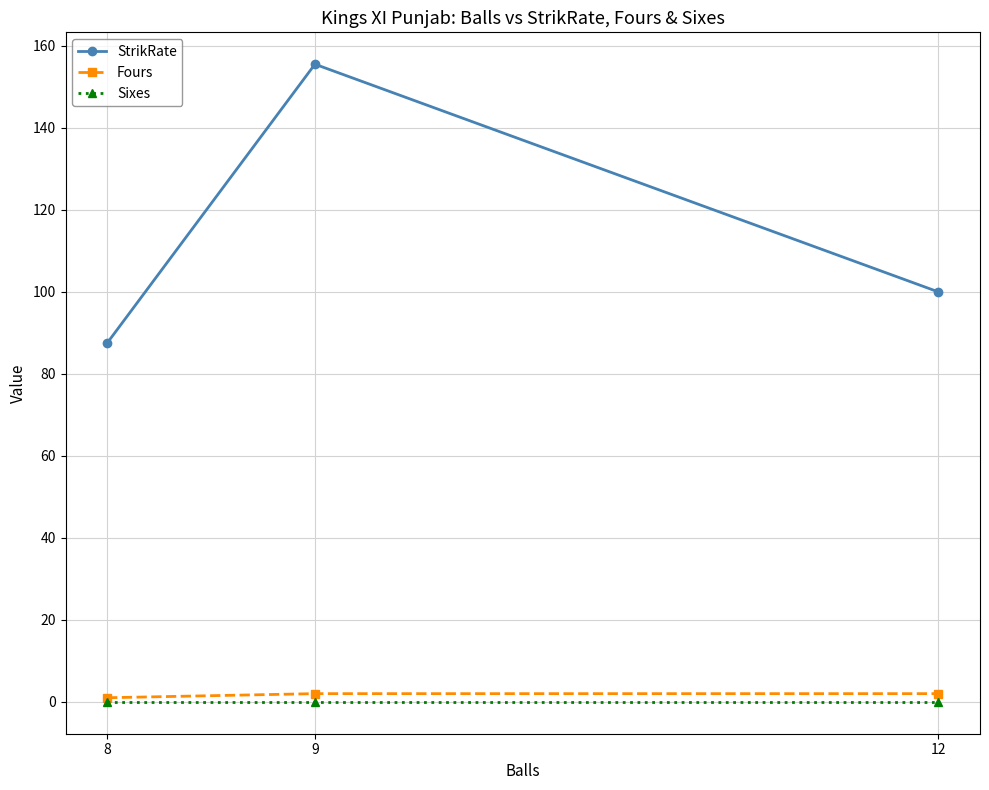

The value of StrikRate at 9 is 155.6. True or false?

True